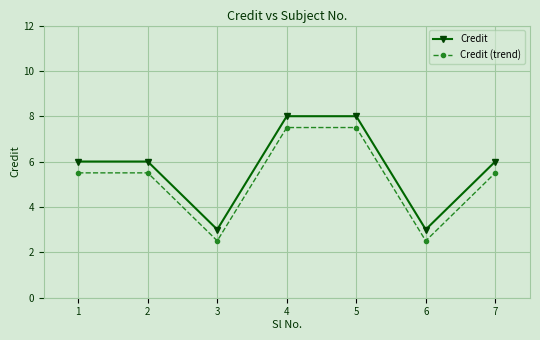

What is the minimum value for Credit (trend)?

2.5